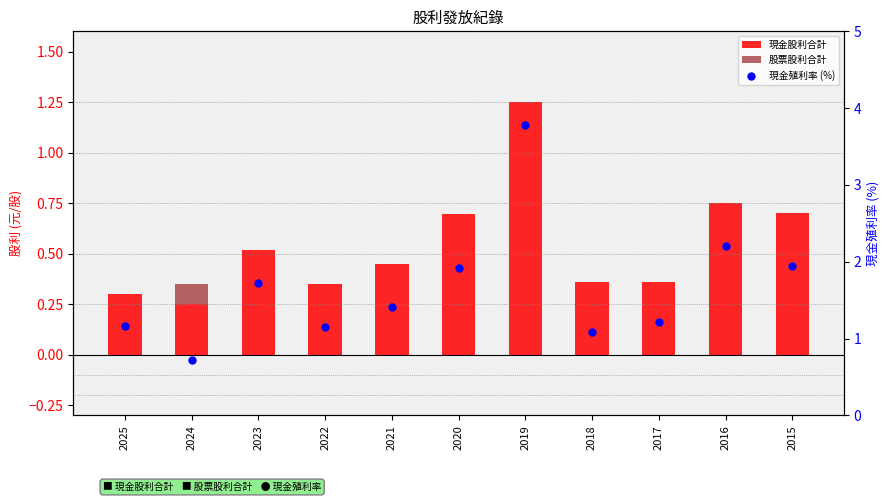

Approximately how many times larger is the value at 2017 compared to 2018?

1.1